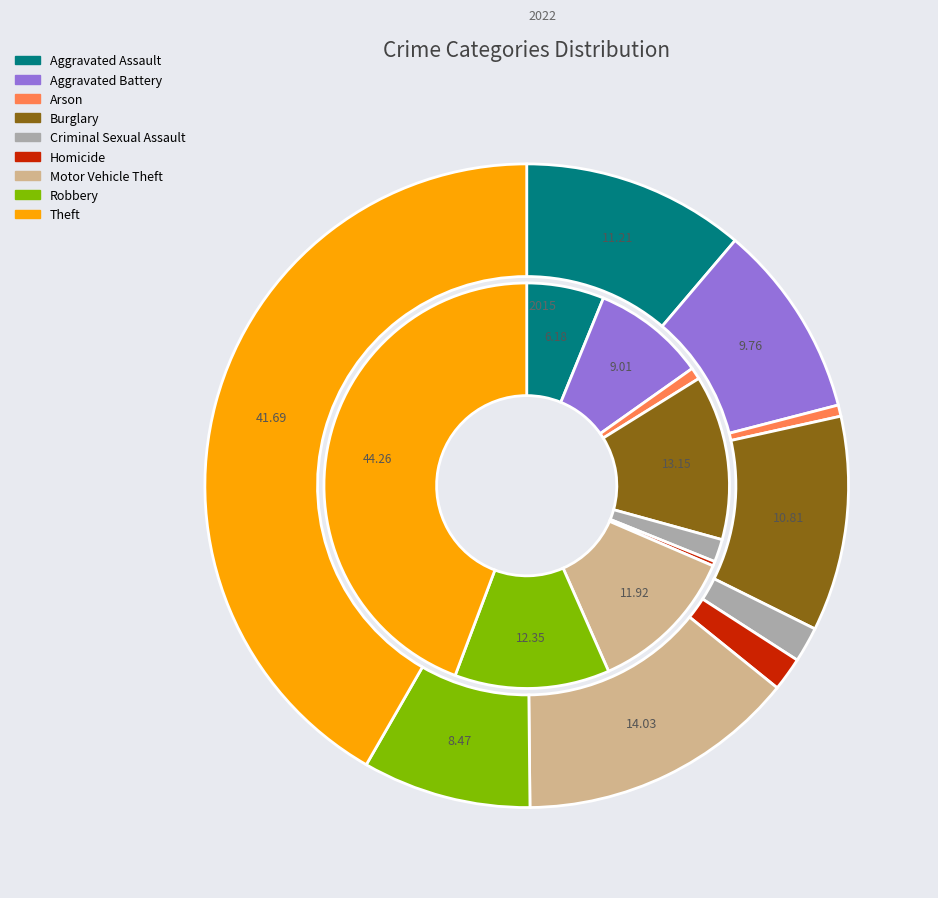

The 3 slice represents 13% of the pie. True or false?

True